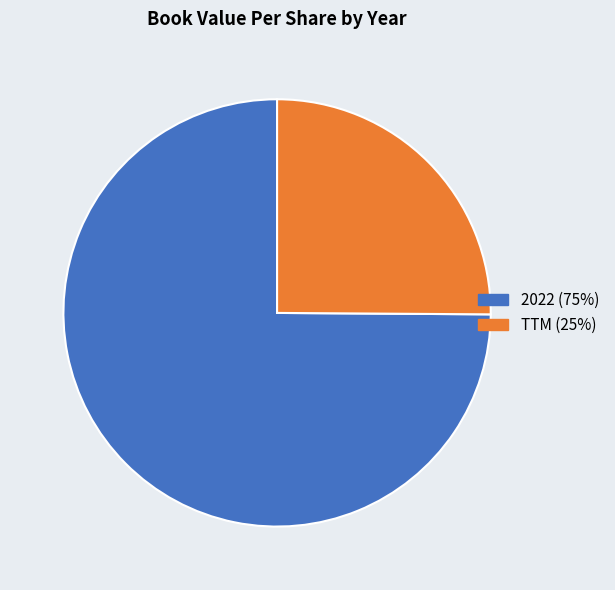

Rank the categories by value from lowest to highest.

TTM, 2022